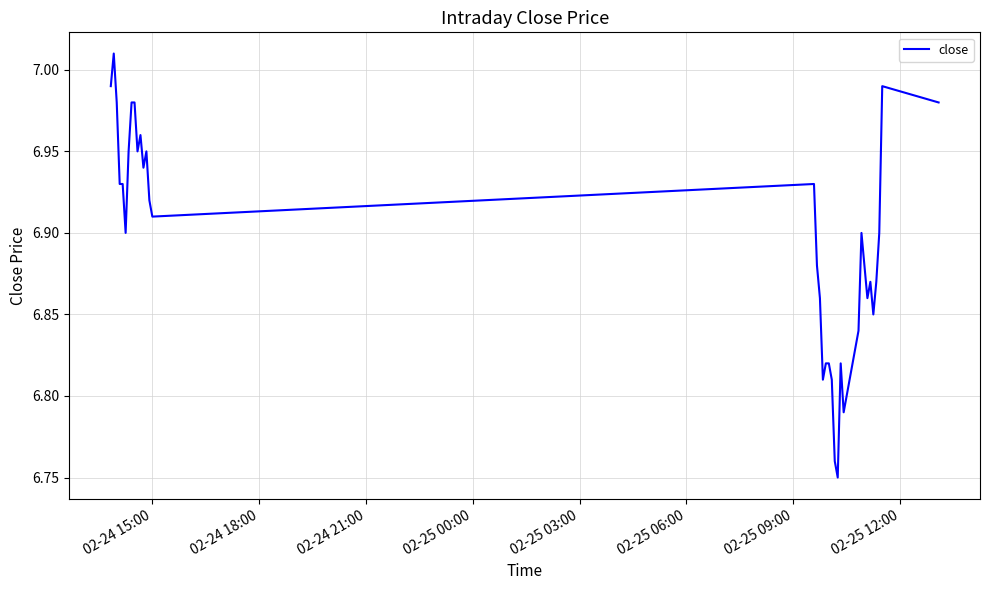

What is the difference between the maximum and minimum values?

0.3